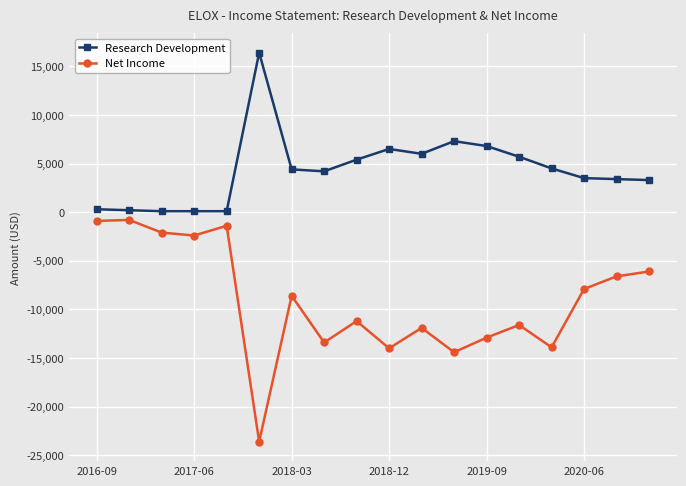

True or false: Research Development and Net Income cross at least once.

False